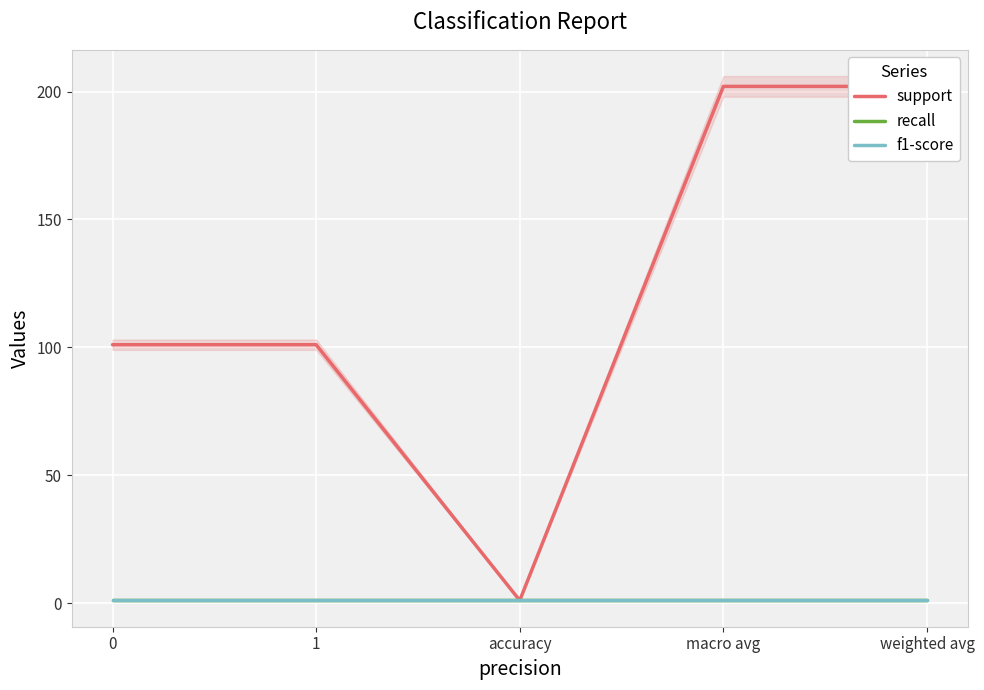

Reading left to right, extract all data points from this chart.

support: 101	101	1	202	202
recall: 1	1	1	1	1
f1-score: 1	1	1	1	1